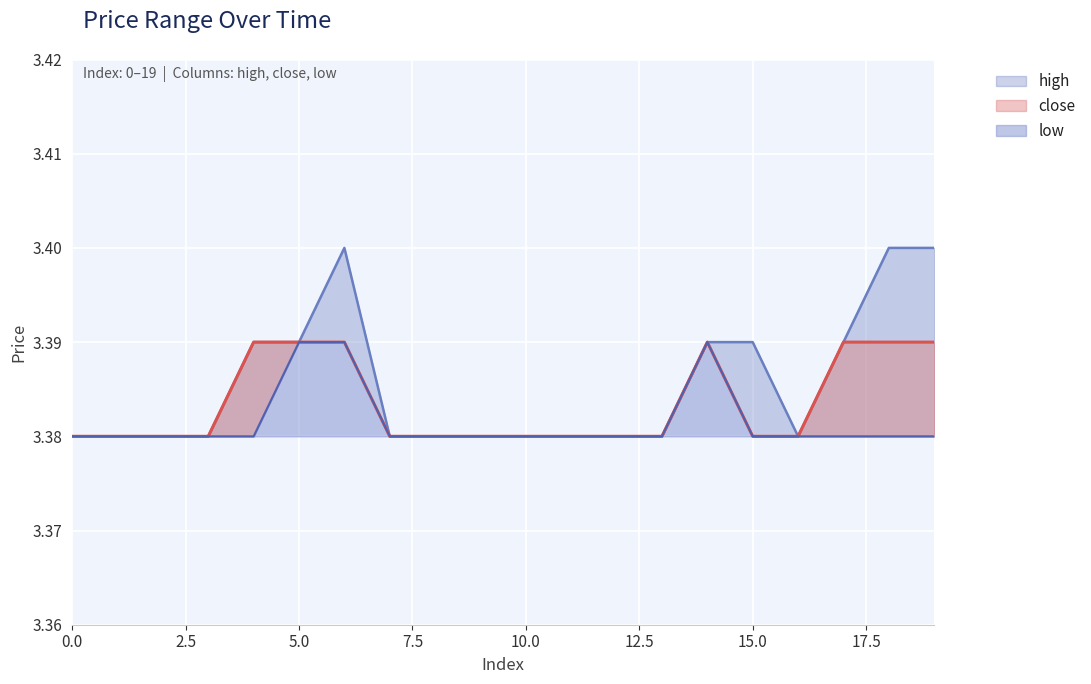

What is the value of the low point at the 3rd from the left?

3.4